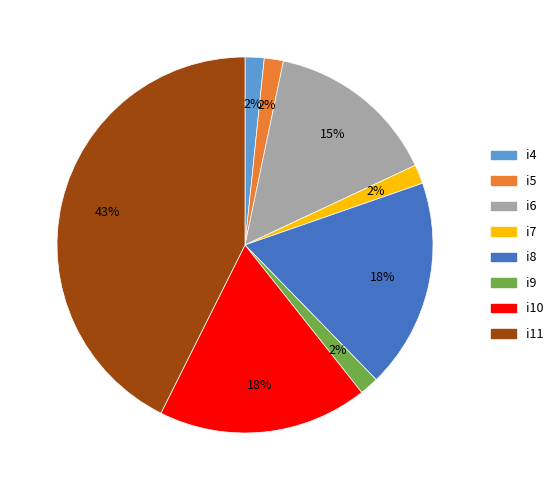

To the nearest percent, what is the average slice percentage?

12%